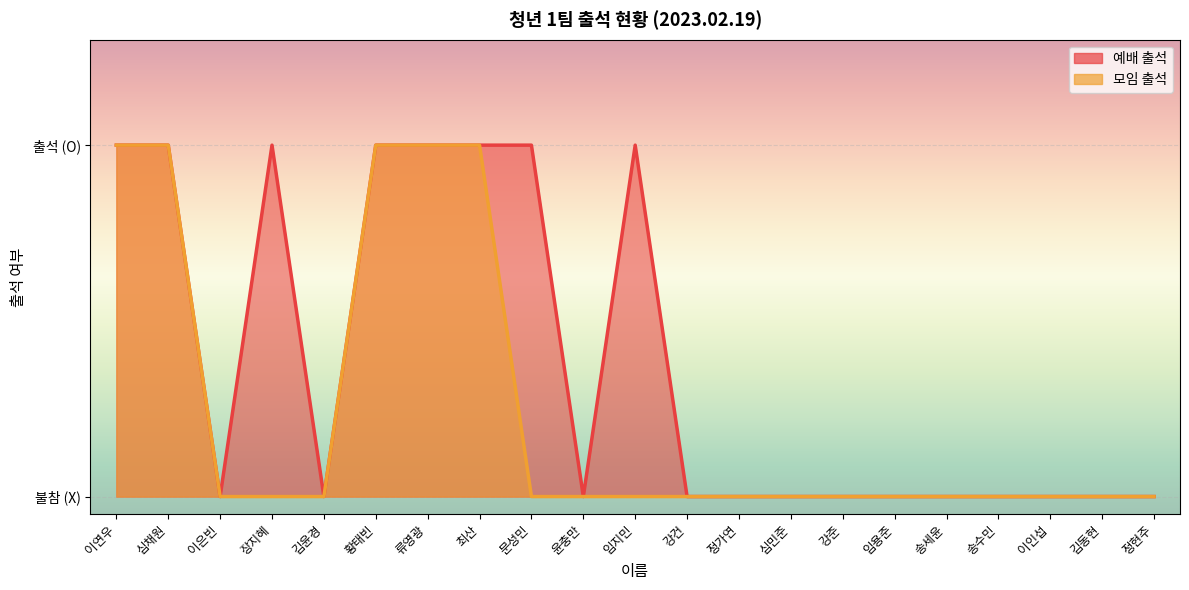

What is the maximum value for 예배 출석?

1